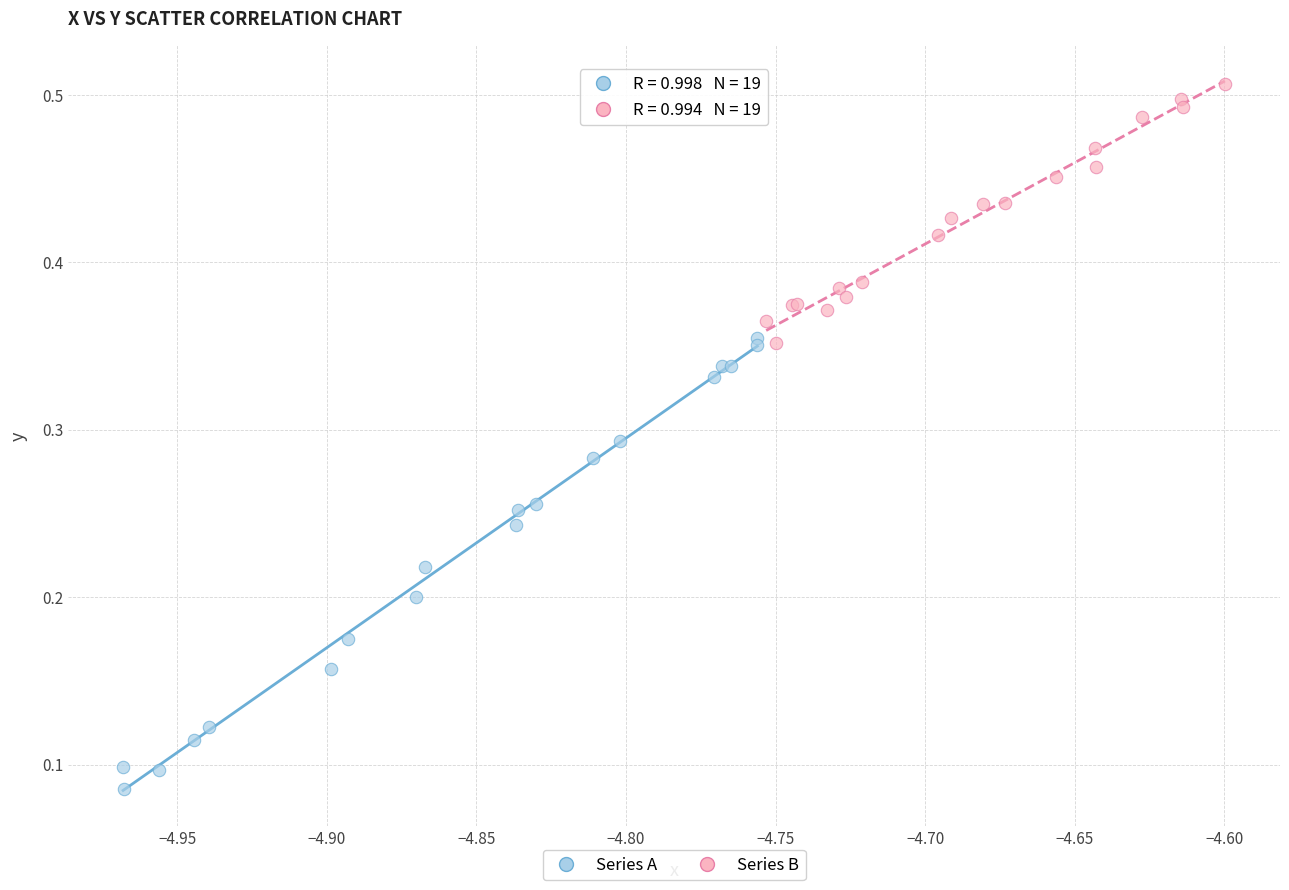

Which series has the largest Y range (max minus min)?

Series A